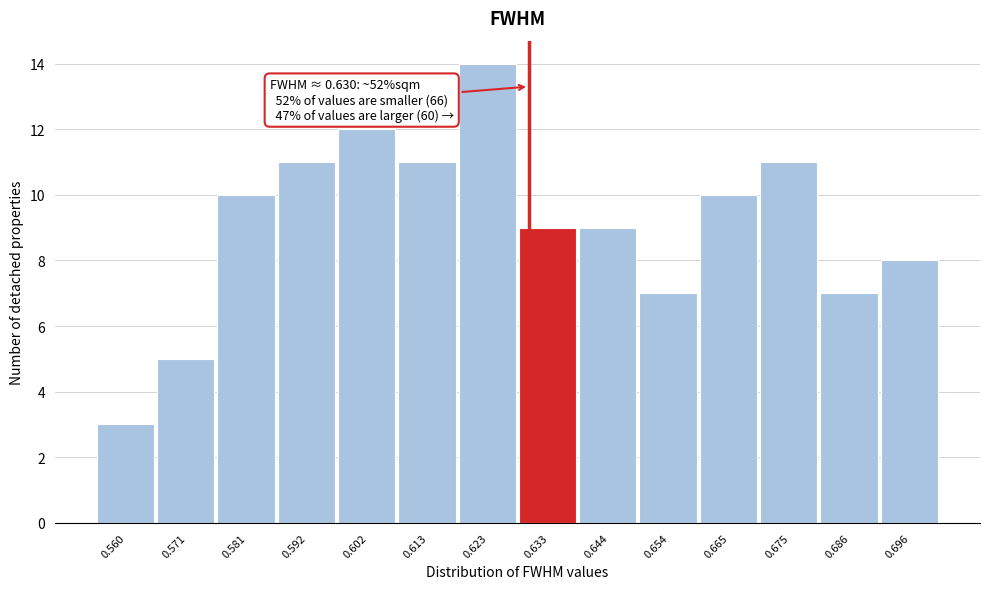

Over which range of the x-axis is the bar tallest?

0.618 to 0.628